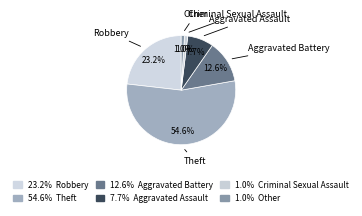

To the nearest percent, what is the difference between the largest and smallest slice percentages?

54%